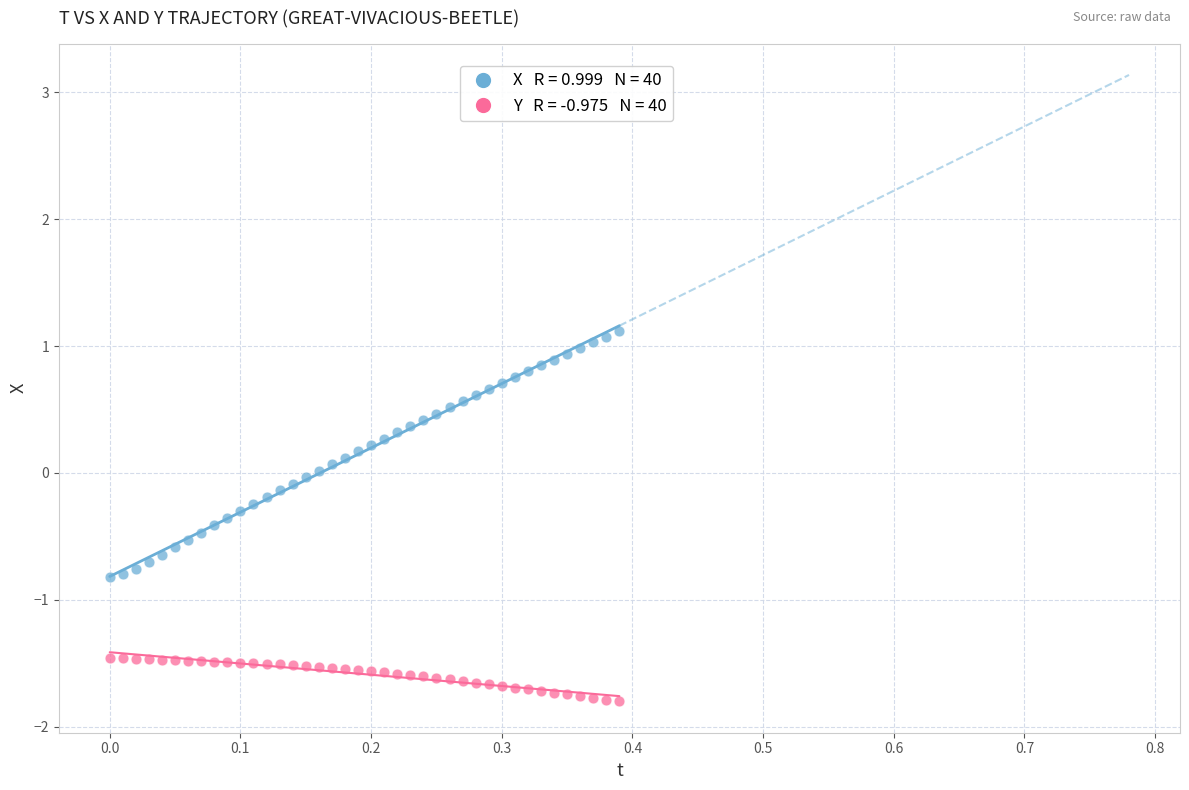

Across all data points, what is the range of X values (max minus min)?

0.4